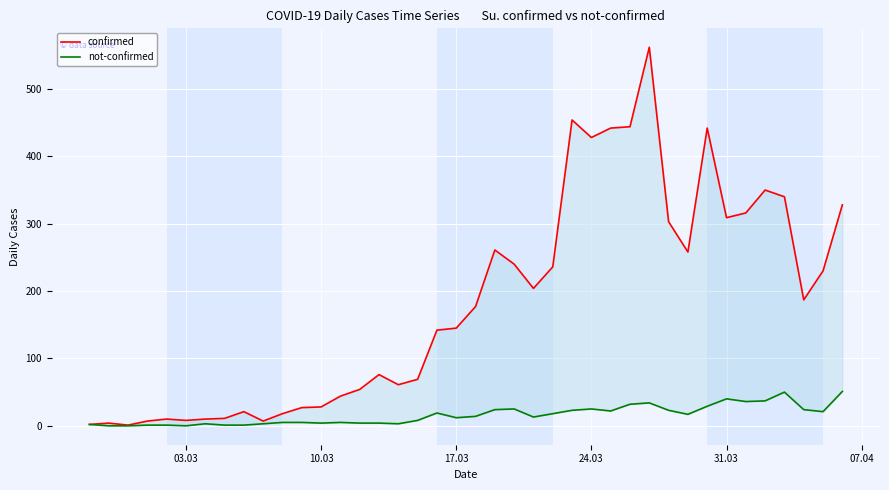

Count the number of categories in the chart.

40